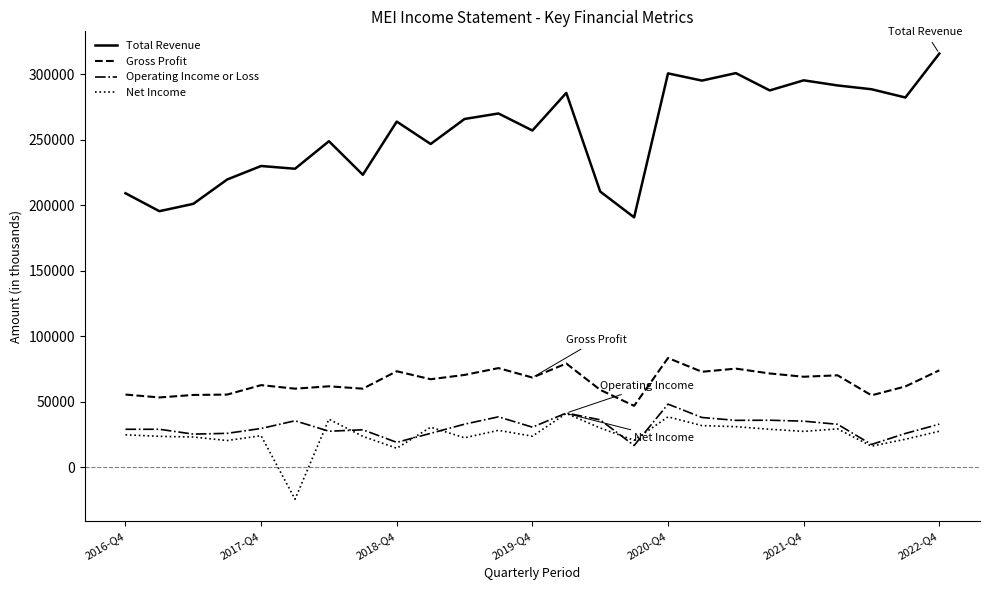

Which series has the largest total across all categories?

Total Revenue